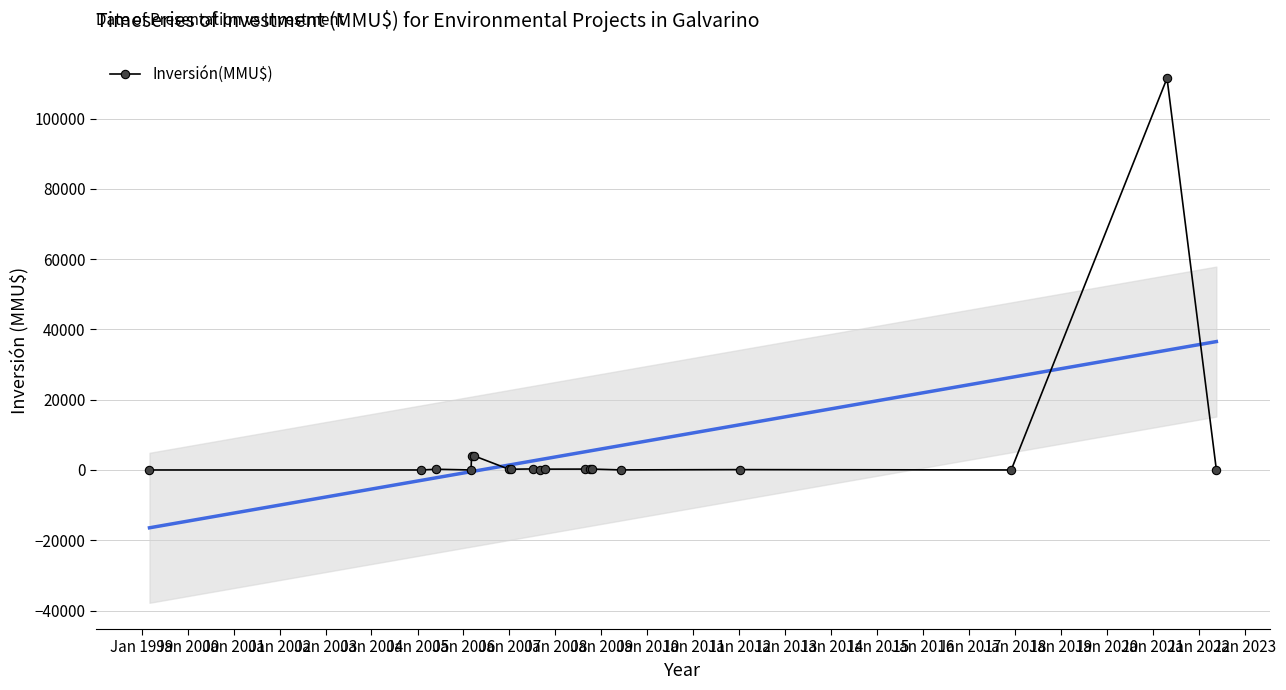

What is the greatest value displayed?

111488